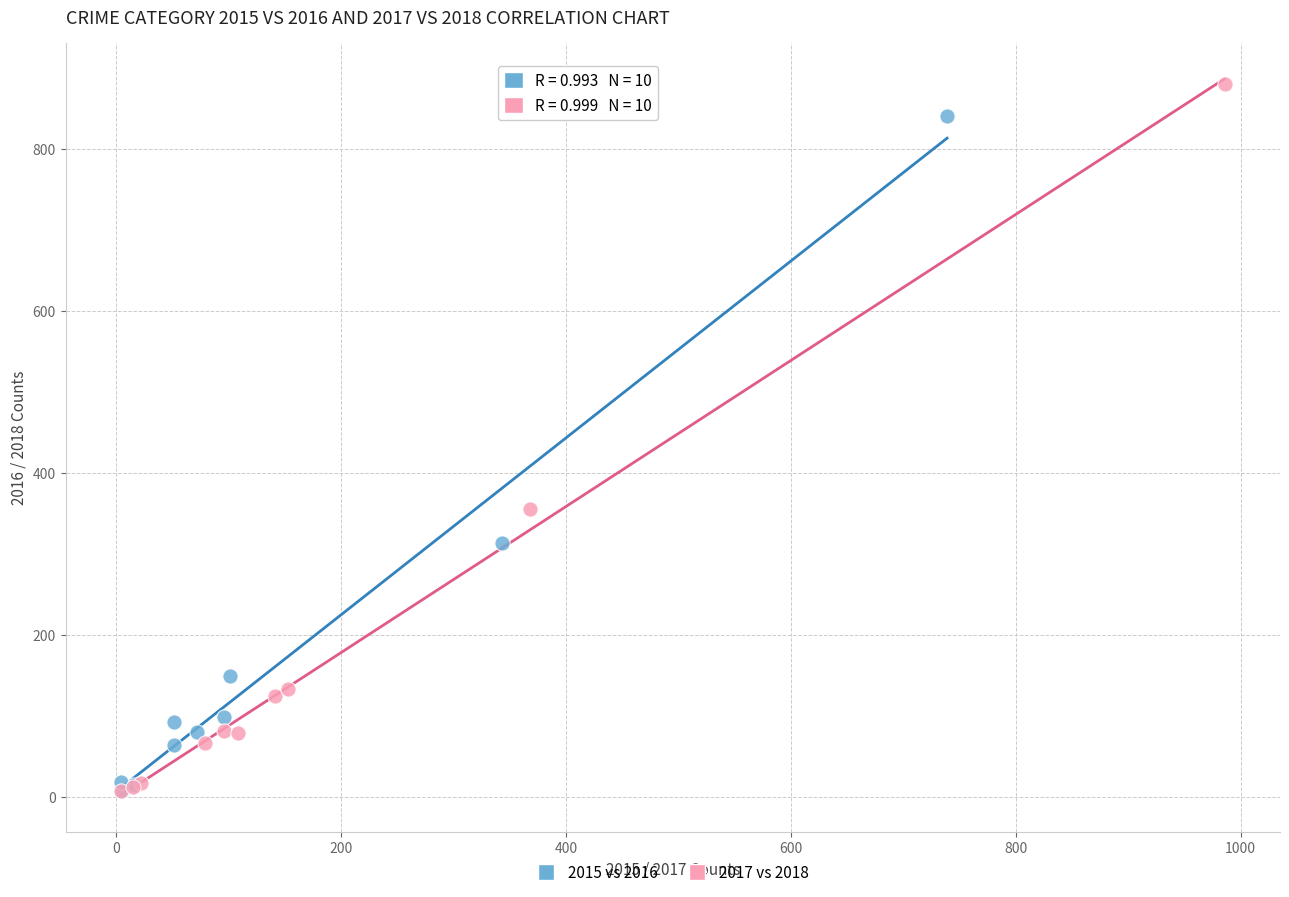

What are all the series names shown in the legend?

2015 vs 2016, 2017 vs 2018